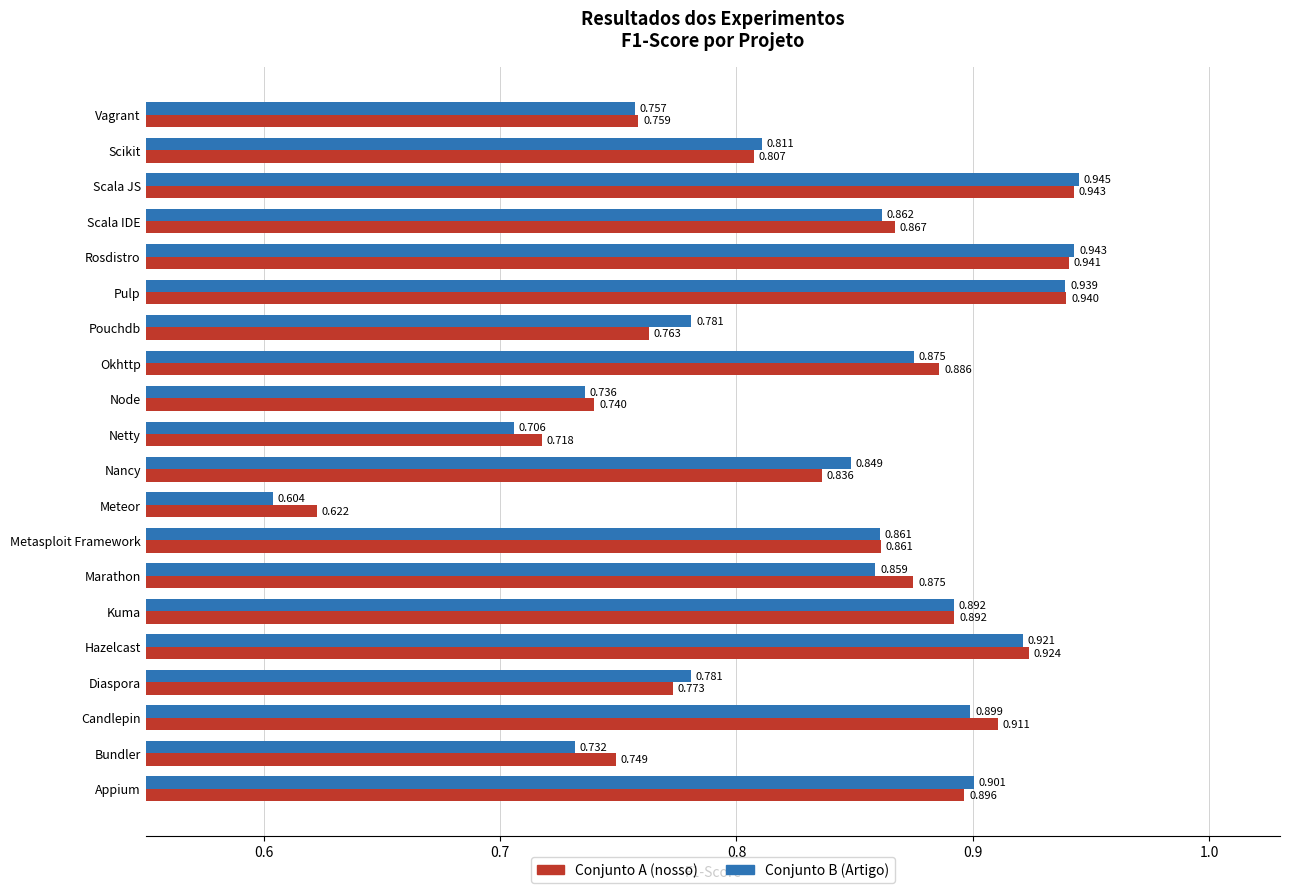

At which category does the chart reach its peak across all series?

Scala JS